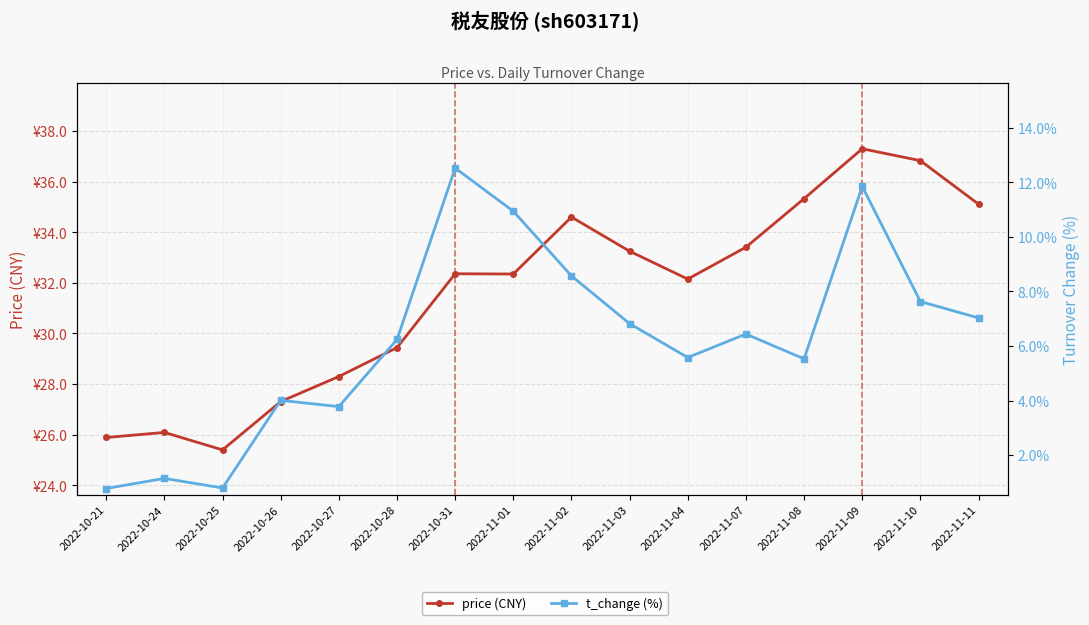

Reading left to right, transcribe all the data shown in this chart.

price (CNY): 25.9	26.1	25.4	27.3	28.3	29.4	32.4	32.4	34.6	33.2	32.1	33.4	35.3	37.3	36.8	35.1
t_change (%): 0.8	1.1	0.8	4.0	3.8	6.2	12.5	10.9	8.6	6.8	5.6	6.4	5.5	11.8	7.6	7.0